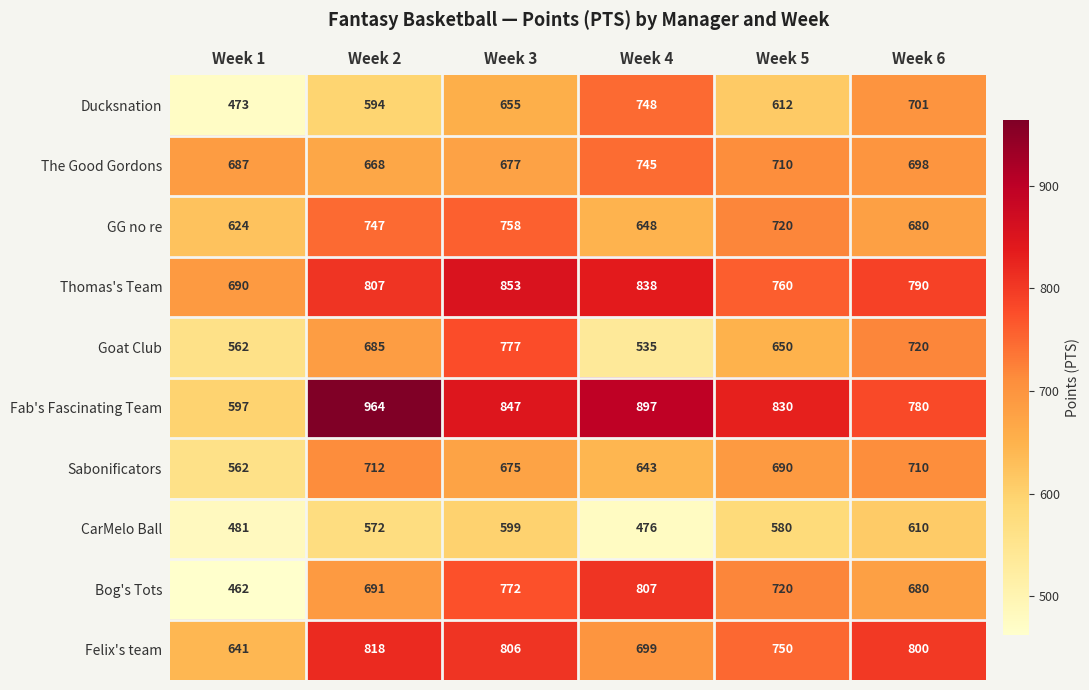

What is the difference between the highest and lowest values at Week 3?

254